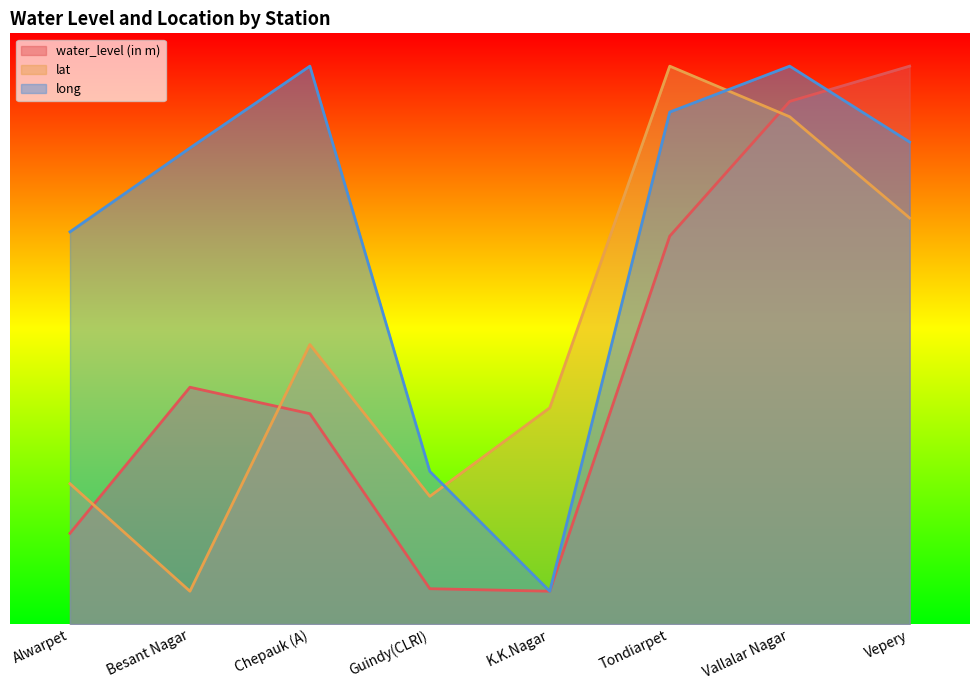

Which series has the widest spread of values?

water_level (in m)